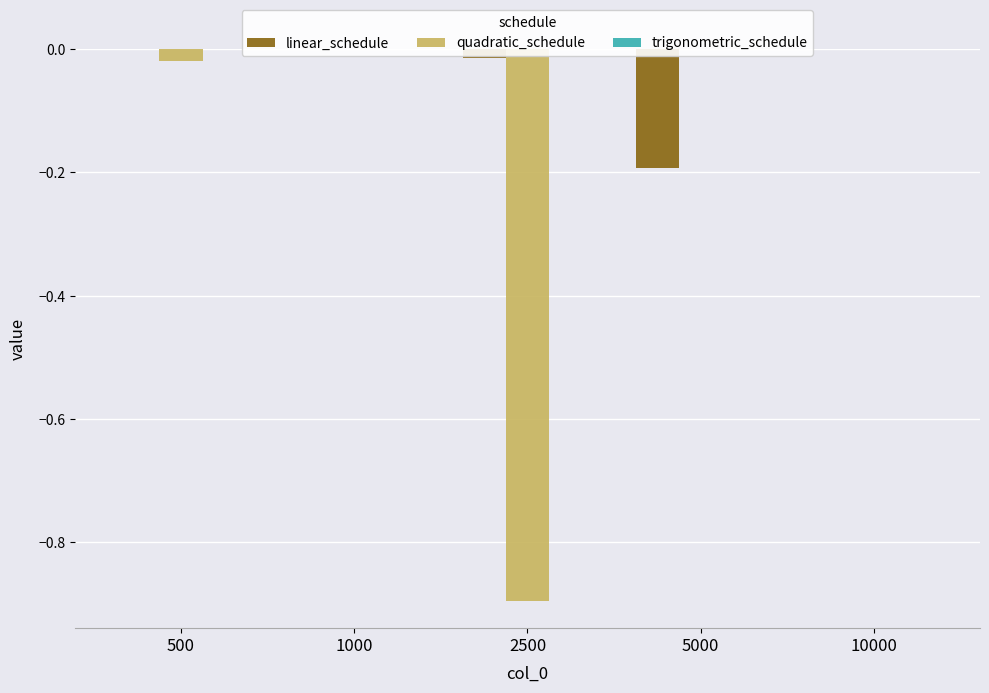

Which category has the highest value across all series?

1000